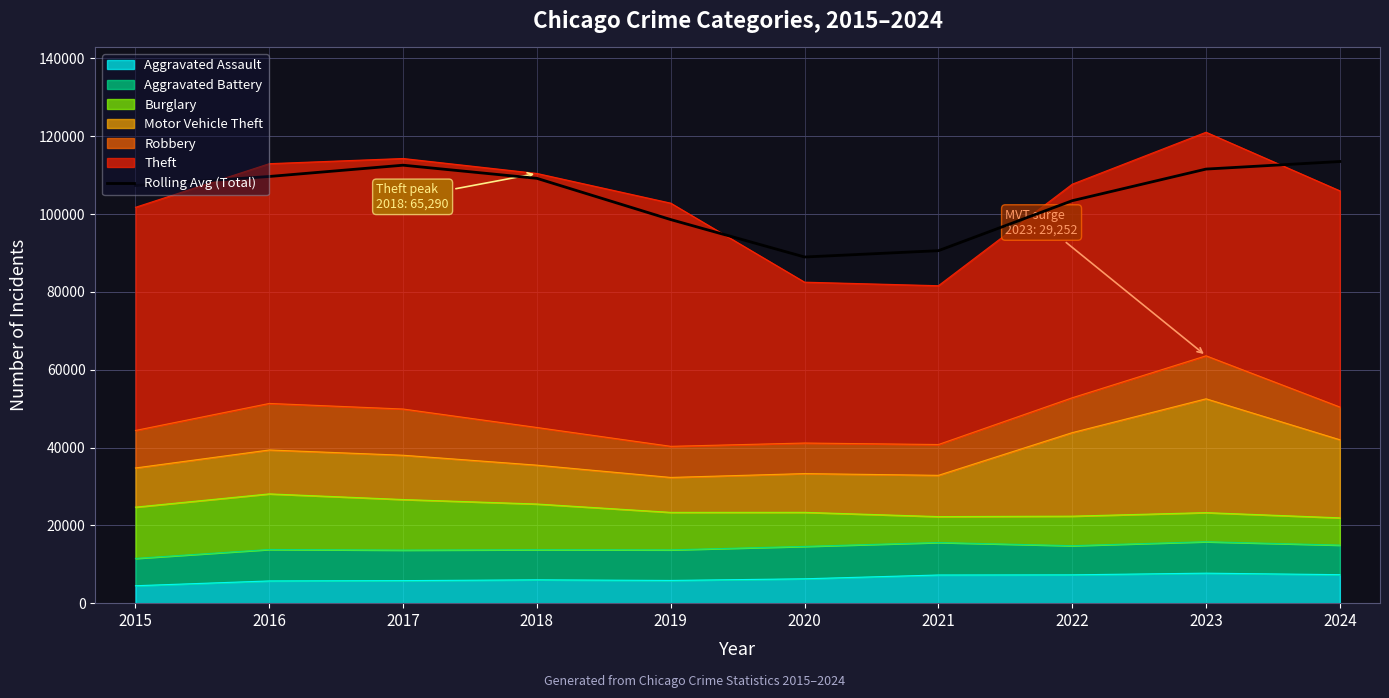

What is the change in value from 2018 to 2023?

+2386.3